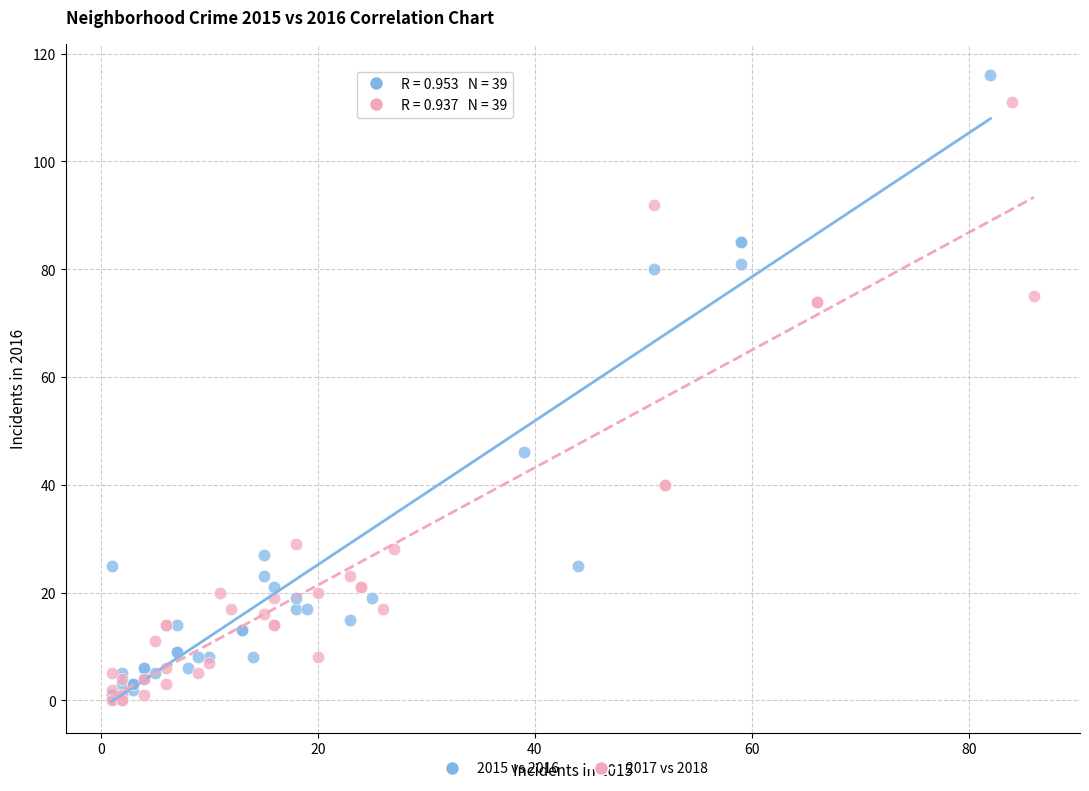

What are all the series names shown in the legend?

2015 vs 2016, 2017 vs 2018